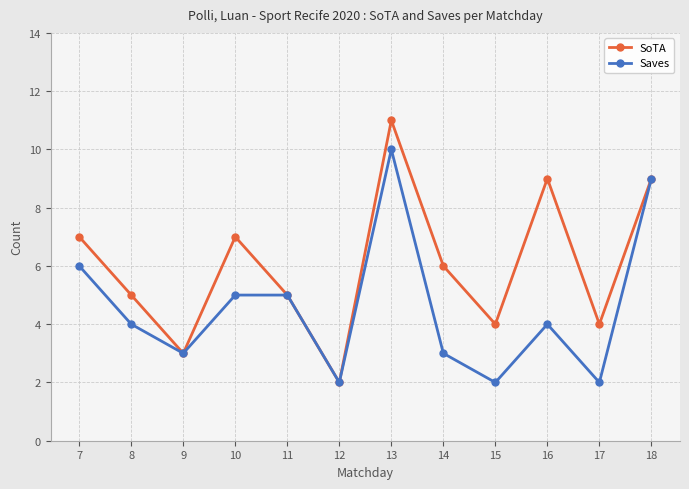

At which category is the sum across all series the highest?

13